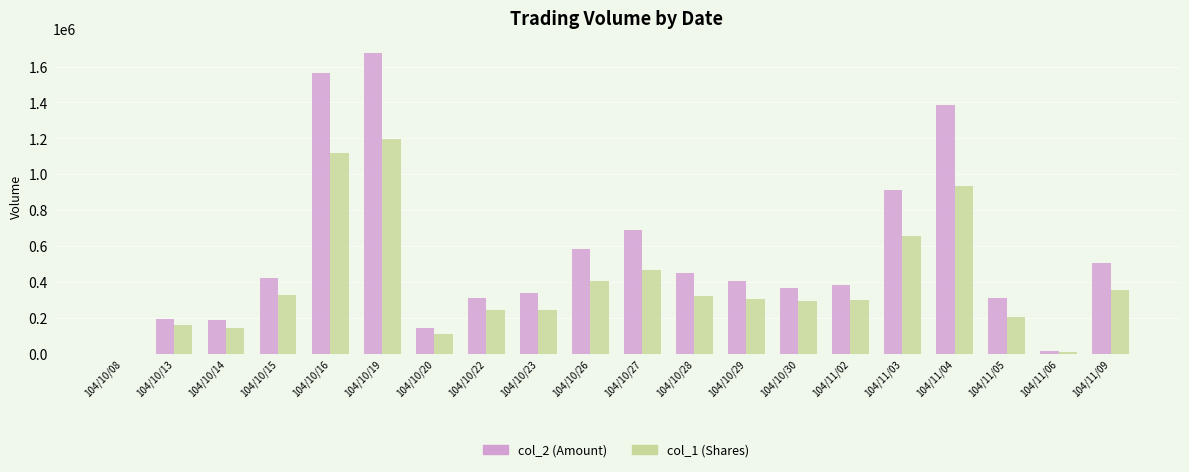

At which category is the sum across all series the highest?

104/10/19